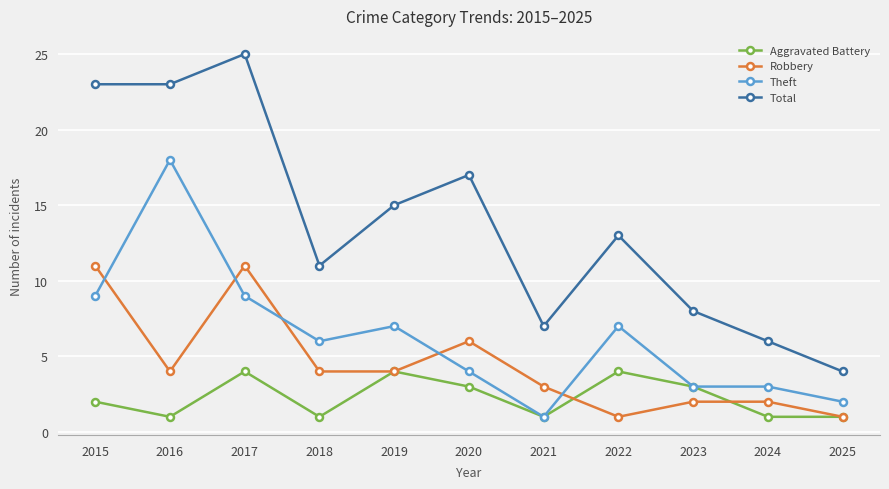

What value does the Aggravated Battery series have at 2024?

1